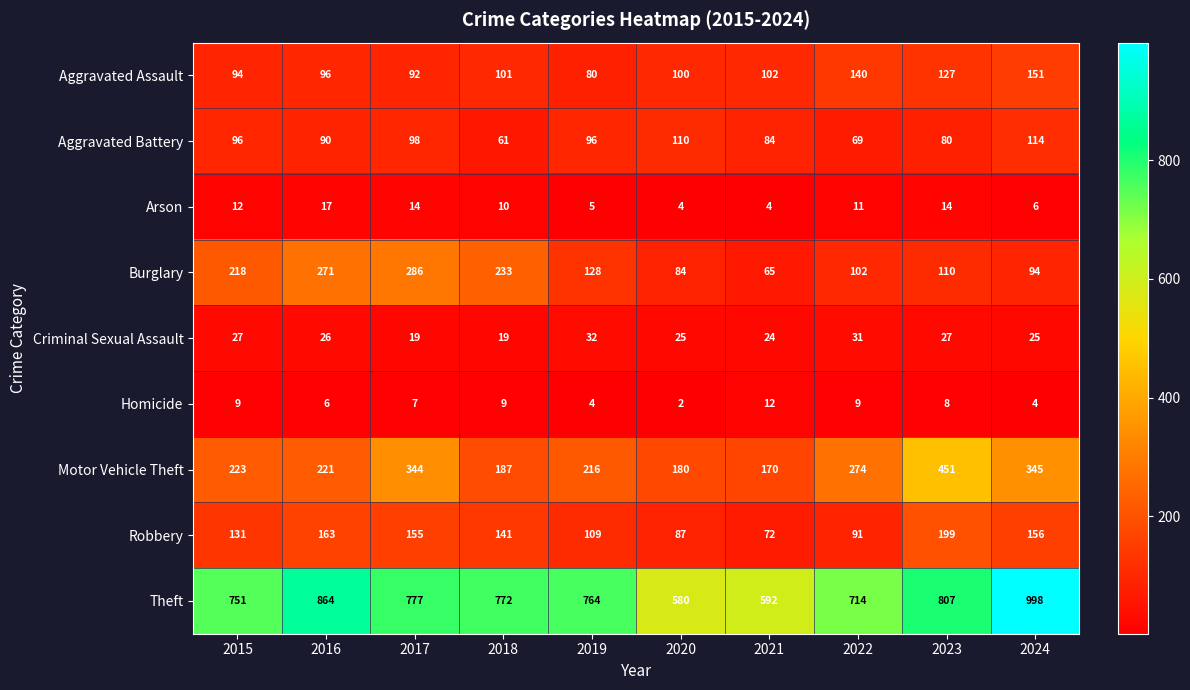

True or false: Motor Vehicle Theft has a value of 334 at 2019.

False